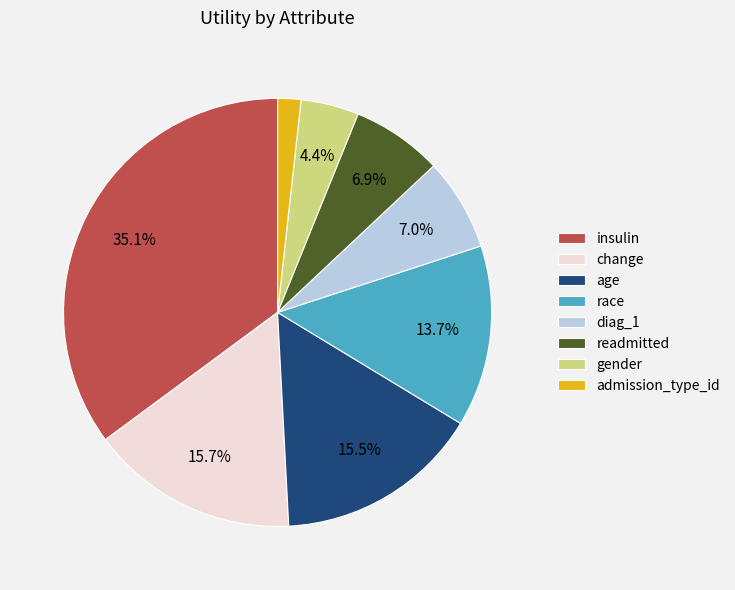

What percentage do age and diag_1 together represent?

22.5%